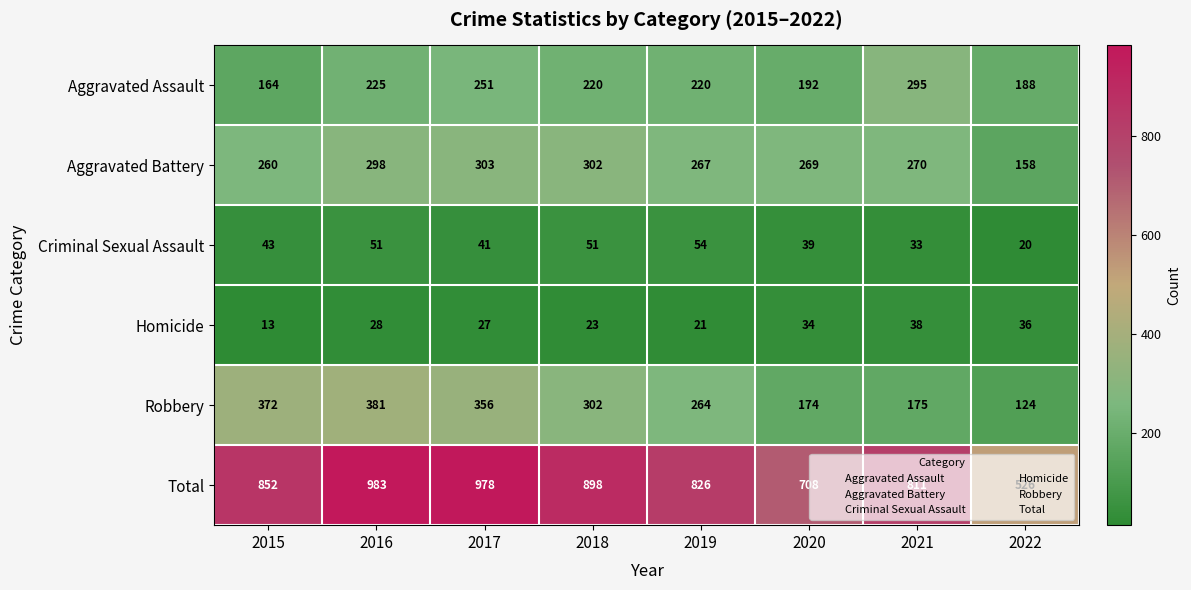

The value of Aggravated Assault at 2017 is 251. True or false?

True